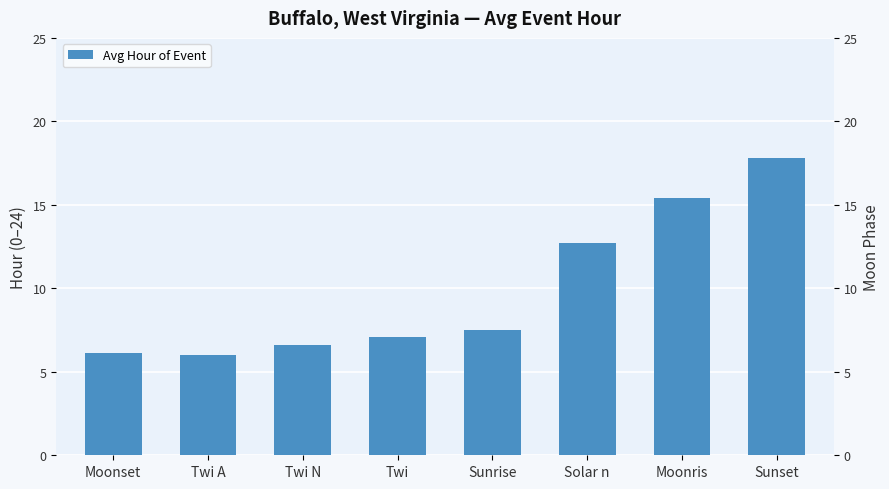

Between Moonris and Solar n, which is larger?

Moonris